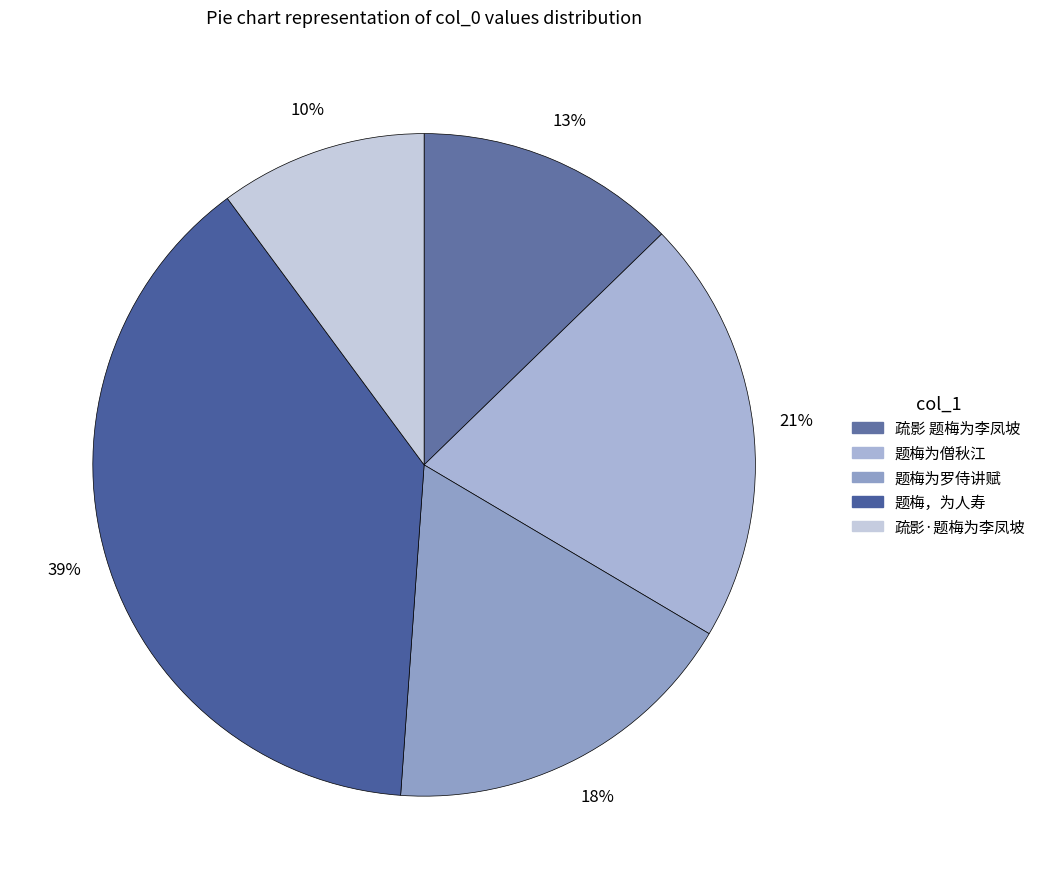

Do 题梅为僧秋江 and 疏影 题梅为李凤坡 together represent more than half of the pie?

No